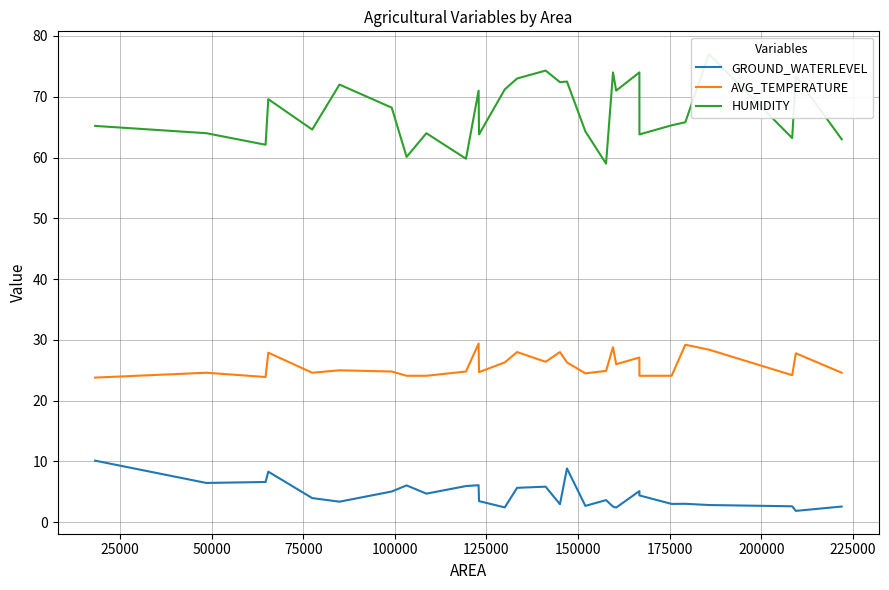

What is the highest value of the GROUND_WATERLEVEL series?

10.1